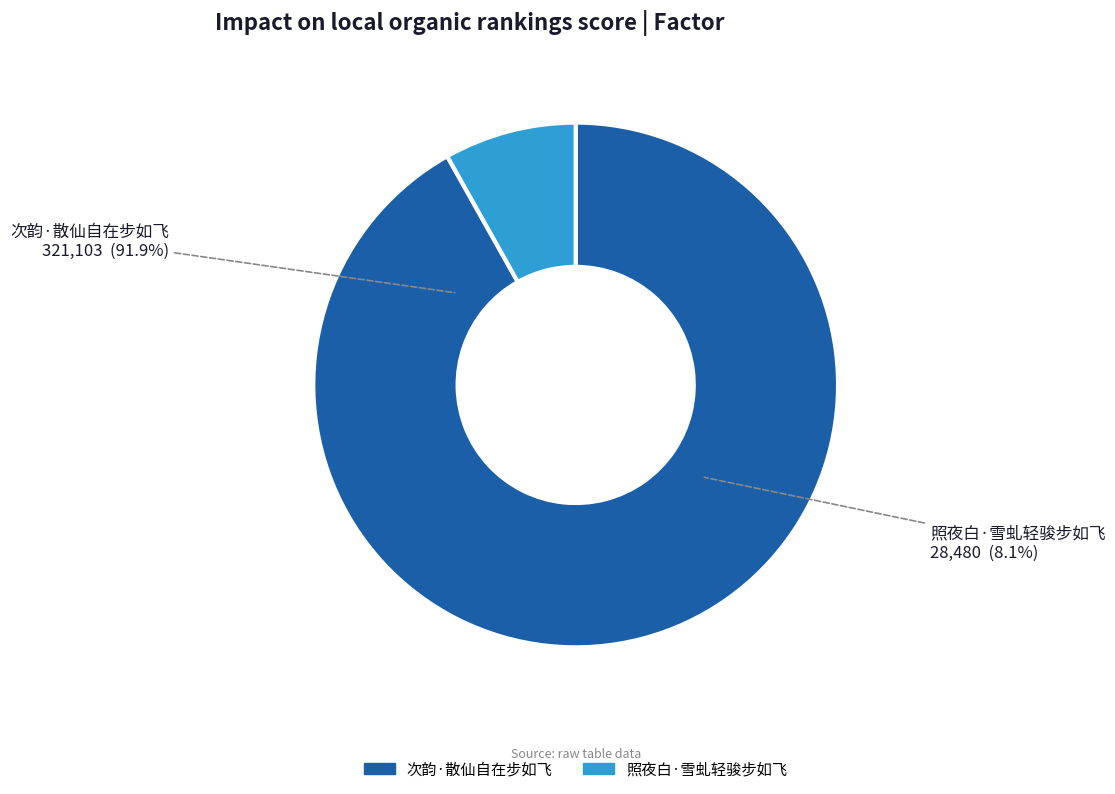

What percentage do 次韵·散仙自在步如飞 and 照夜白·雪虬轻骏步如飞 together represent?

100.0%